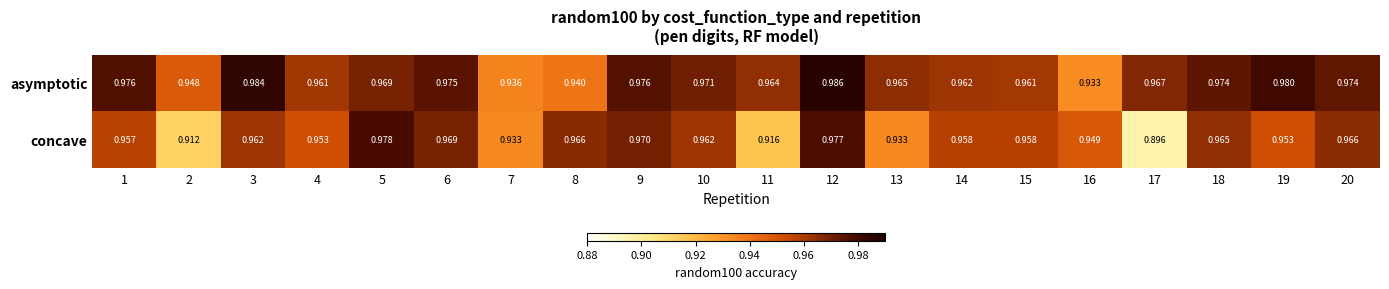

Rank the series by their maximum value, from lowest to highest.

concave, asymptotic